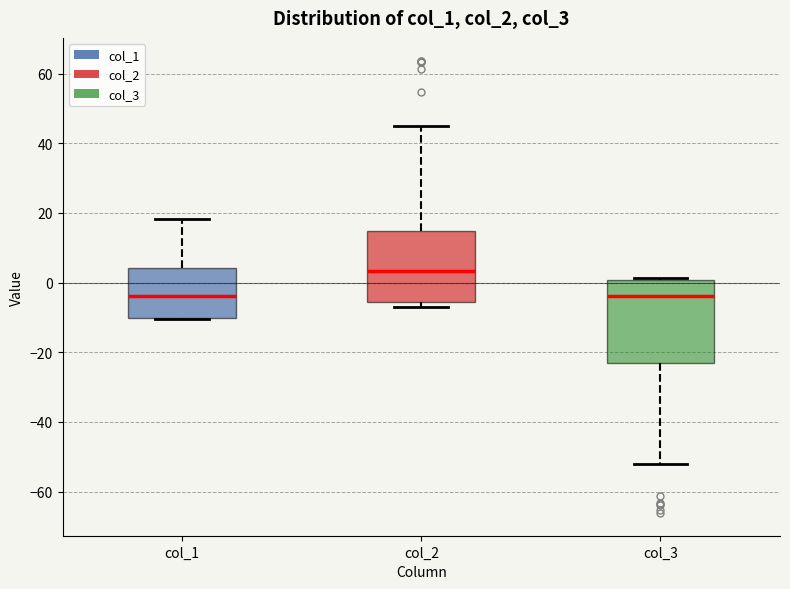

Reading left to right, transcribe this box plot: for each box, give where its median line is, the range the box spans, and where its two whiskers end, as read against the y-axis. The values are not printed on the chart, so give them approximately, as read against the axis.

col_1: median -4, box -10 to 4, whiskers -10 to 18
col_2: median 4, box -6 to 14, whiskers -8 to 44
col_3: median -4, box -22 to 0, whiskers -52 to 2